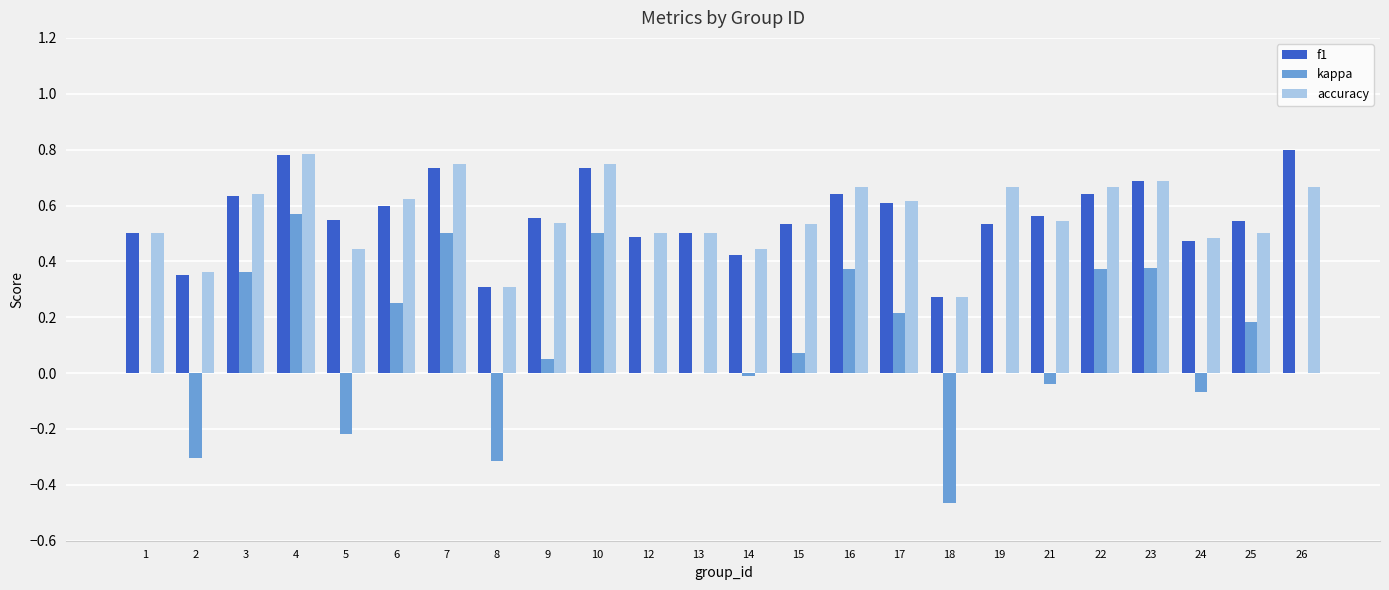

At which label does kappa reach its peak?

4